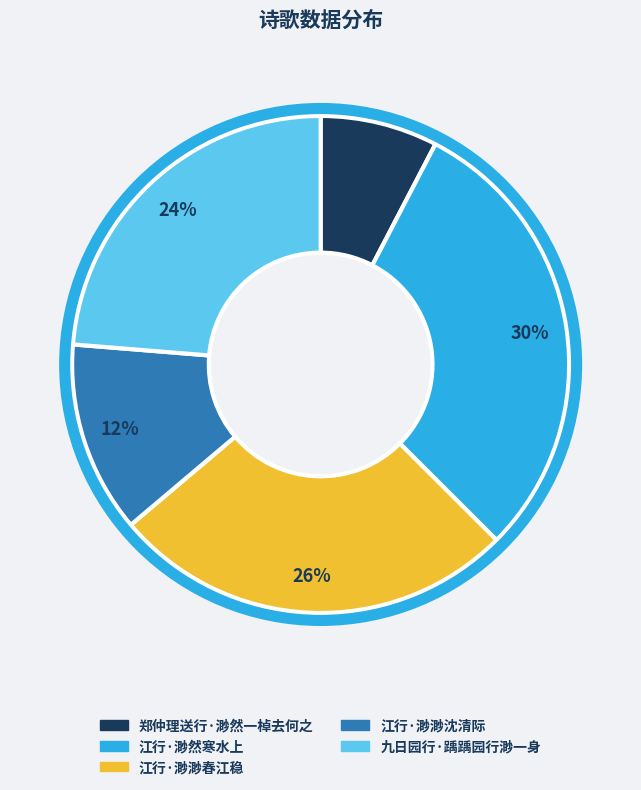

To the nearest percent, what is the difference between the 郑仲理送行·渺然一棹去何之 and 九日园行·踽踽园行渺一身 slice percentages?

16%